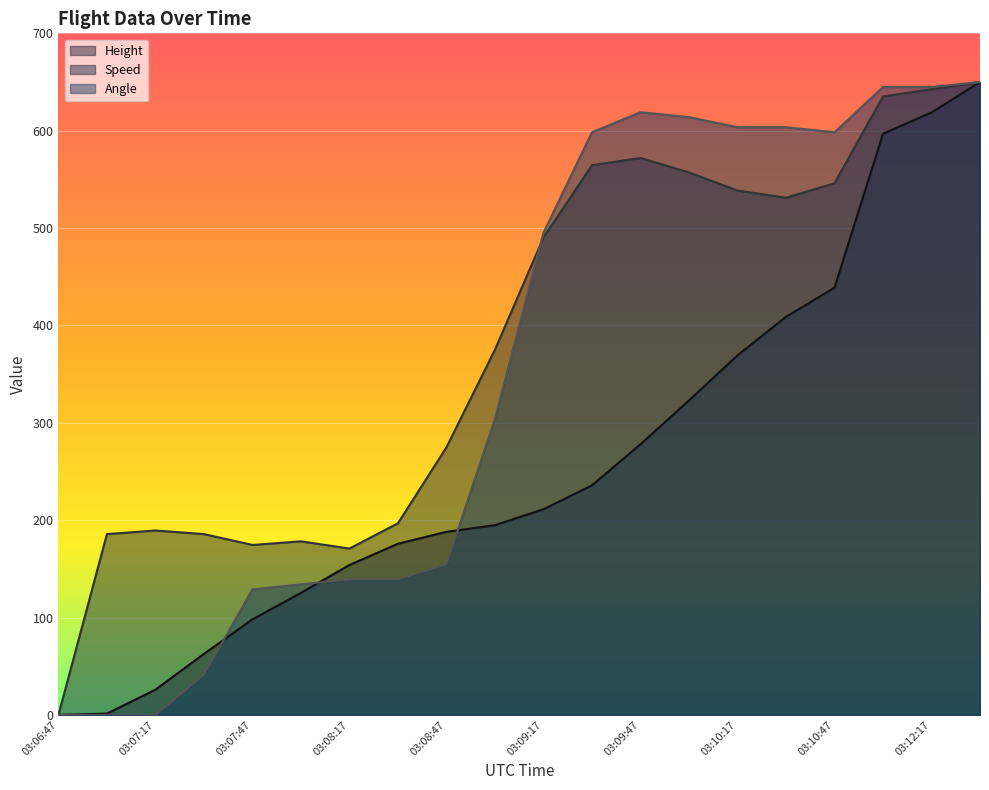

What position from the left is 03:06:47?

1